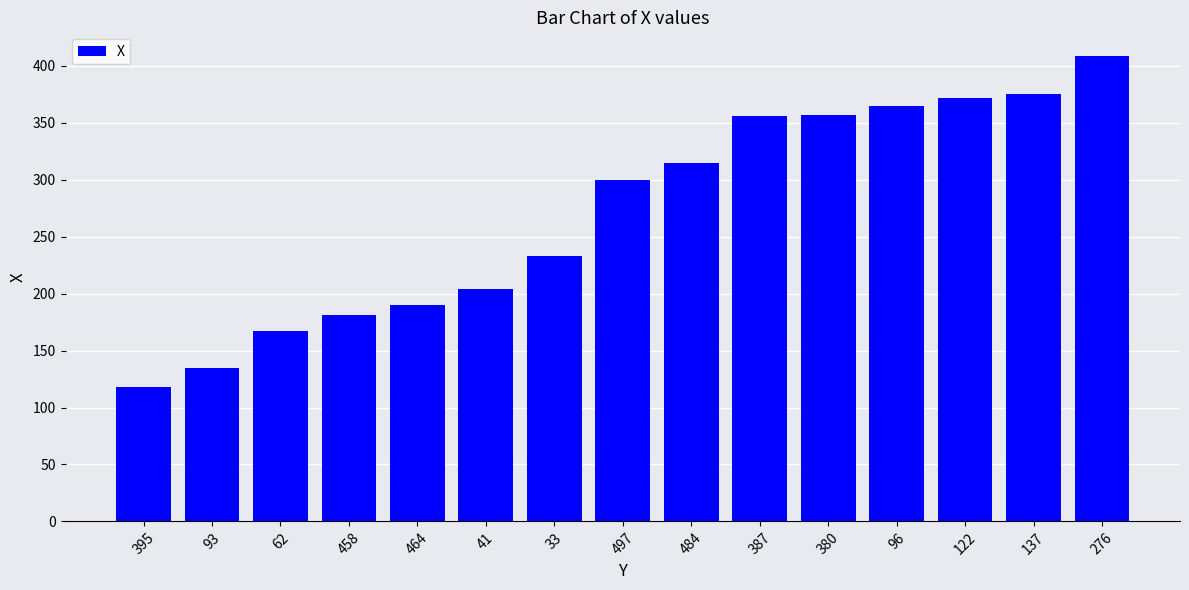

The value at 276 is 109. True or false?

False